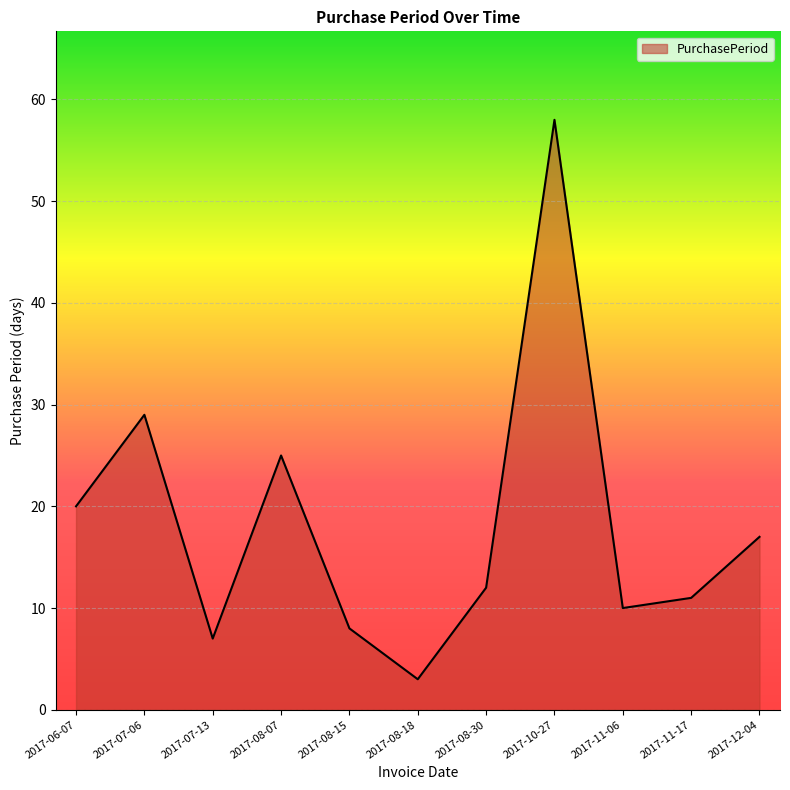

What is the sum of the values at 2017-10-27 and 2017-08-07?

83